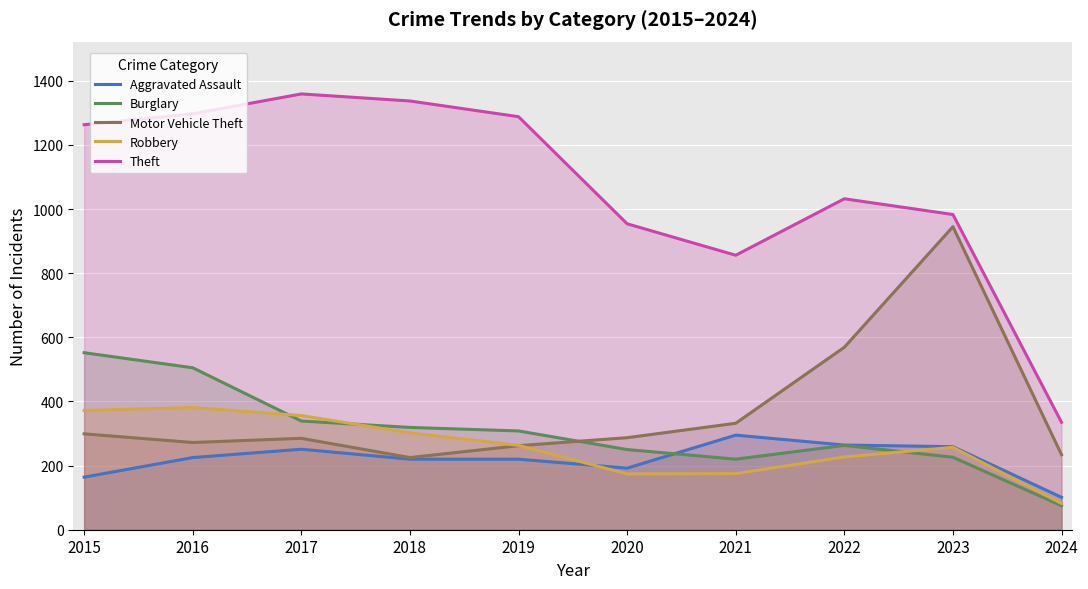

What is the spread (max minus min) of values at 2023?

757